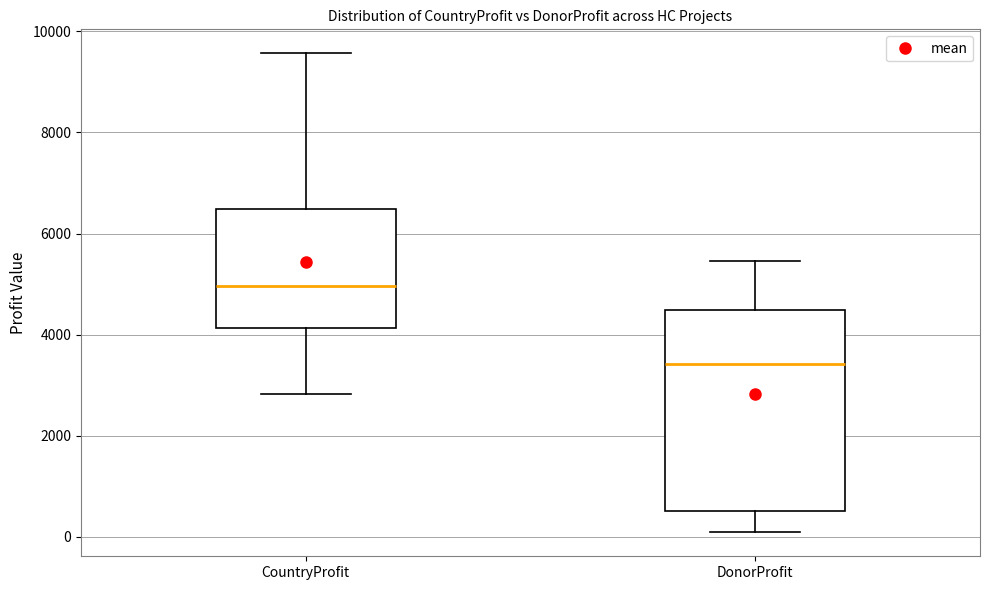

Where is the lower edge of the box for CountryProfit on the y-axis? The values are not printed on the chart, so give them approximately, as read against the axis.

4200